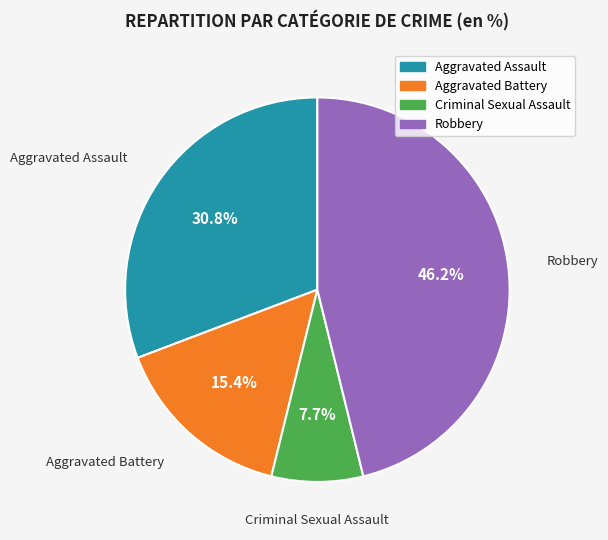

To the nearest percent, what is the difference between the largest and smallest slice percentages?

38%